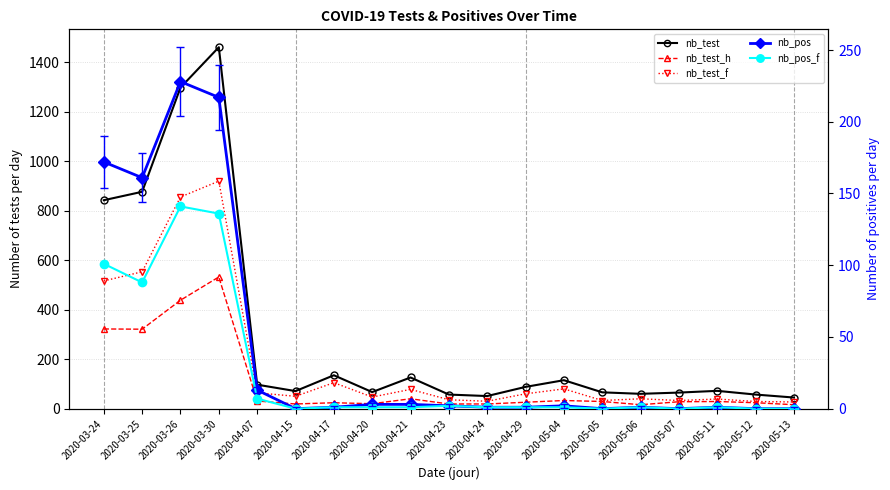

At which label does nb_pos_f reach its minimum?

2020-04-15